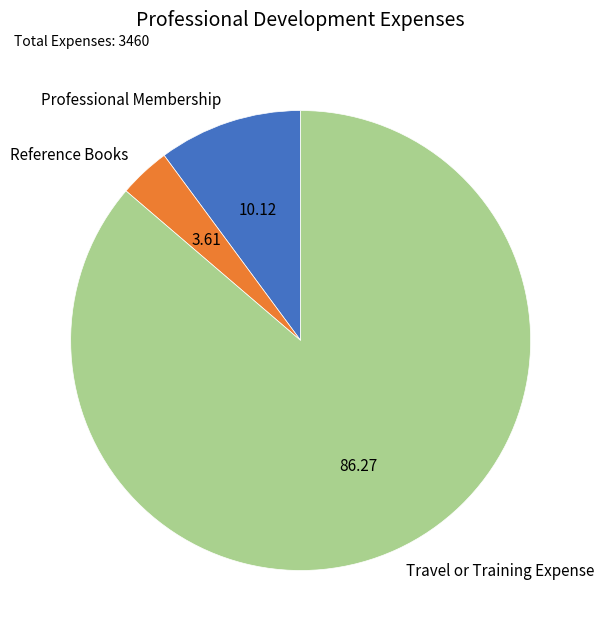

Is the sum of Reference Books and Travel or Training Expense greater than half?

Yes